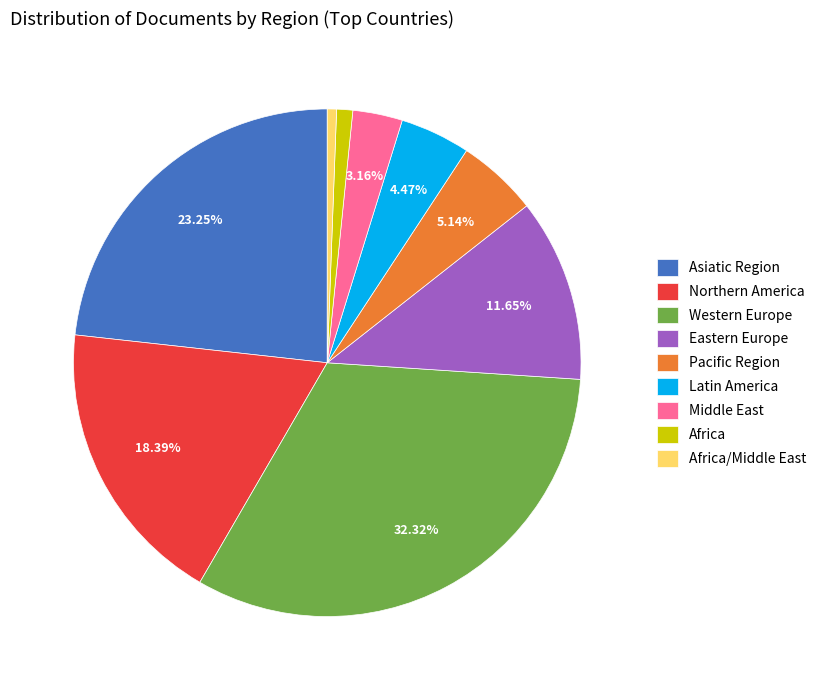

To the nearest percent, what percentage of the pie is Africa?

1%